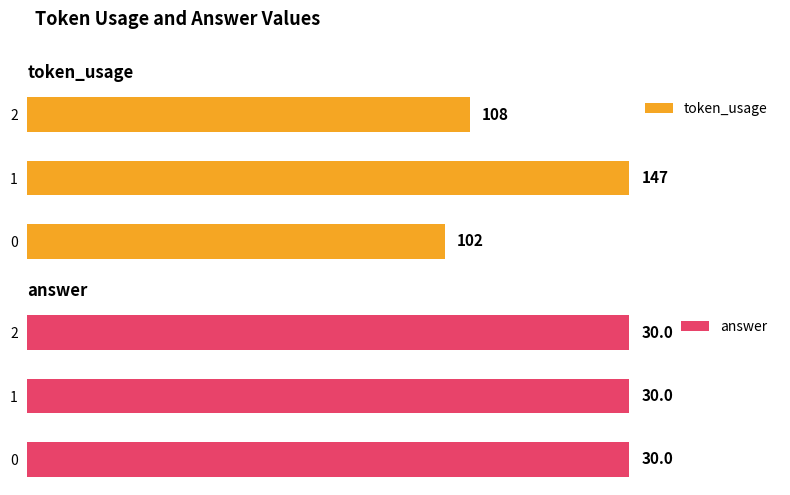

What is the average value of the token_usage series?

119.0